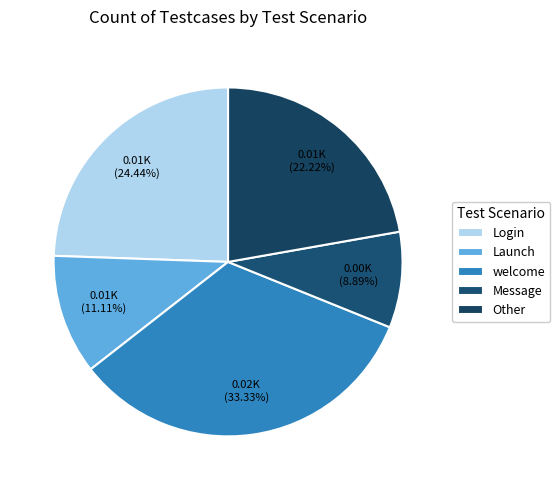

Count the number of slices in the pie.

5